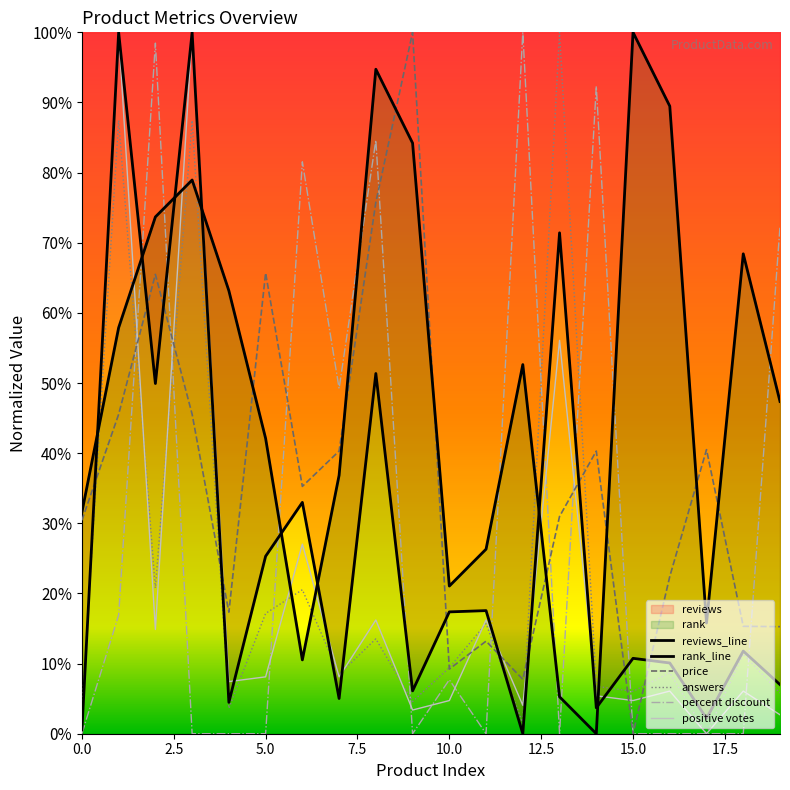

What is the total value across all series at 7?

148.0